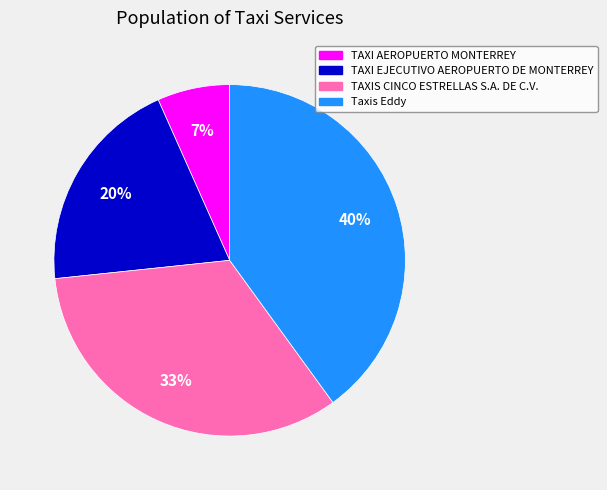

Between TAXI EJECUTIVO AEROPUERTO DE MONTERREY and TAXIS CINCO ESTRELLAS S.A. DE C.V., which is larger?

TAXIS CINCO ESTRELLAS S.A. DE C.V.